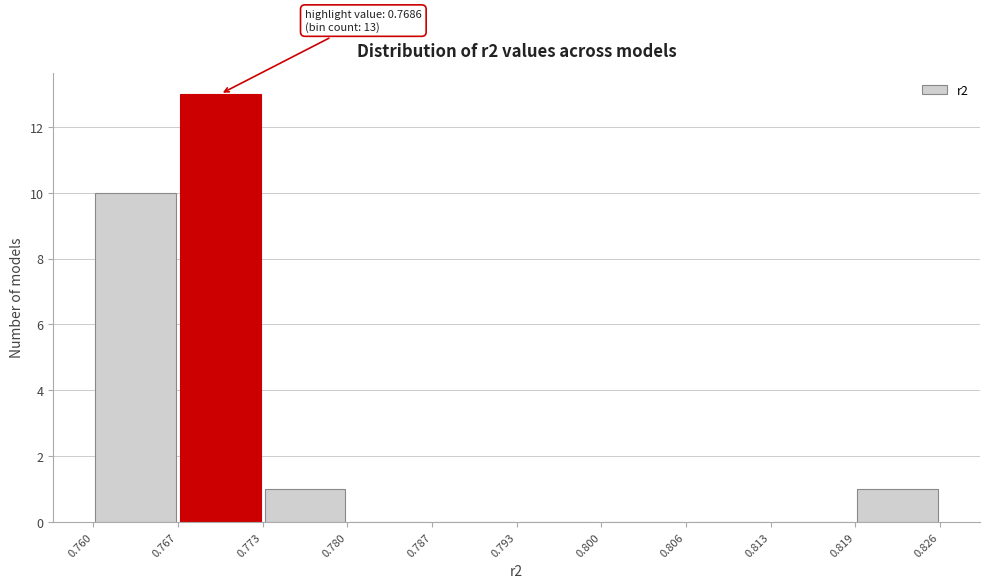

Which range on the x-axis has the tallest bar?

0.767 to 0.773